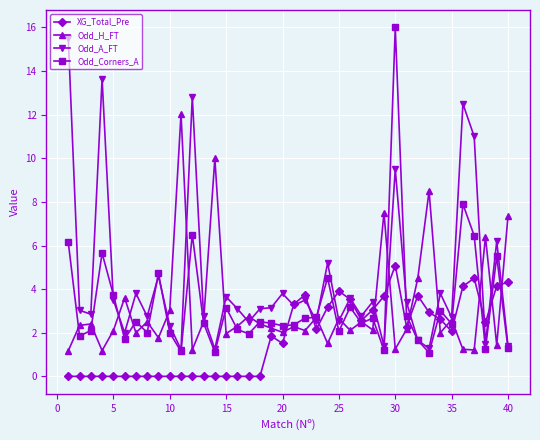

What is the difference between the second highest and minimum values in the Odd_A_FT series?

12.4